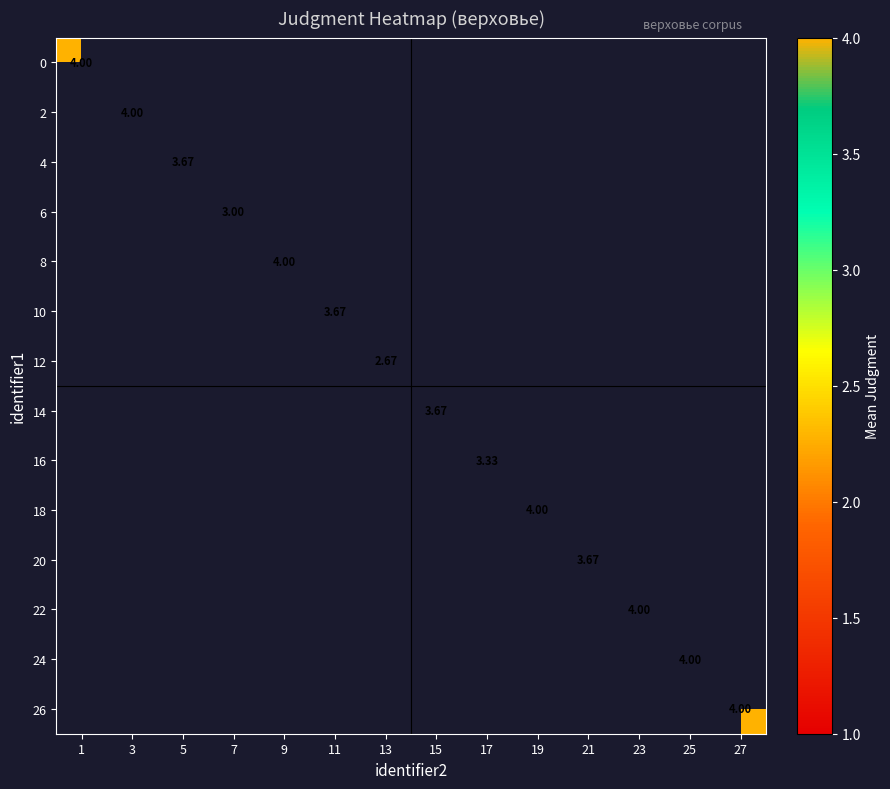

Is the value of 18 at 11 greater than the value of 24 at 3?

No